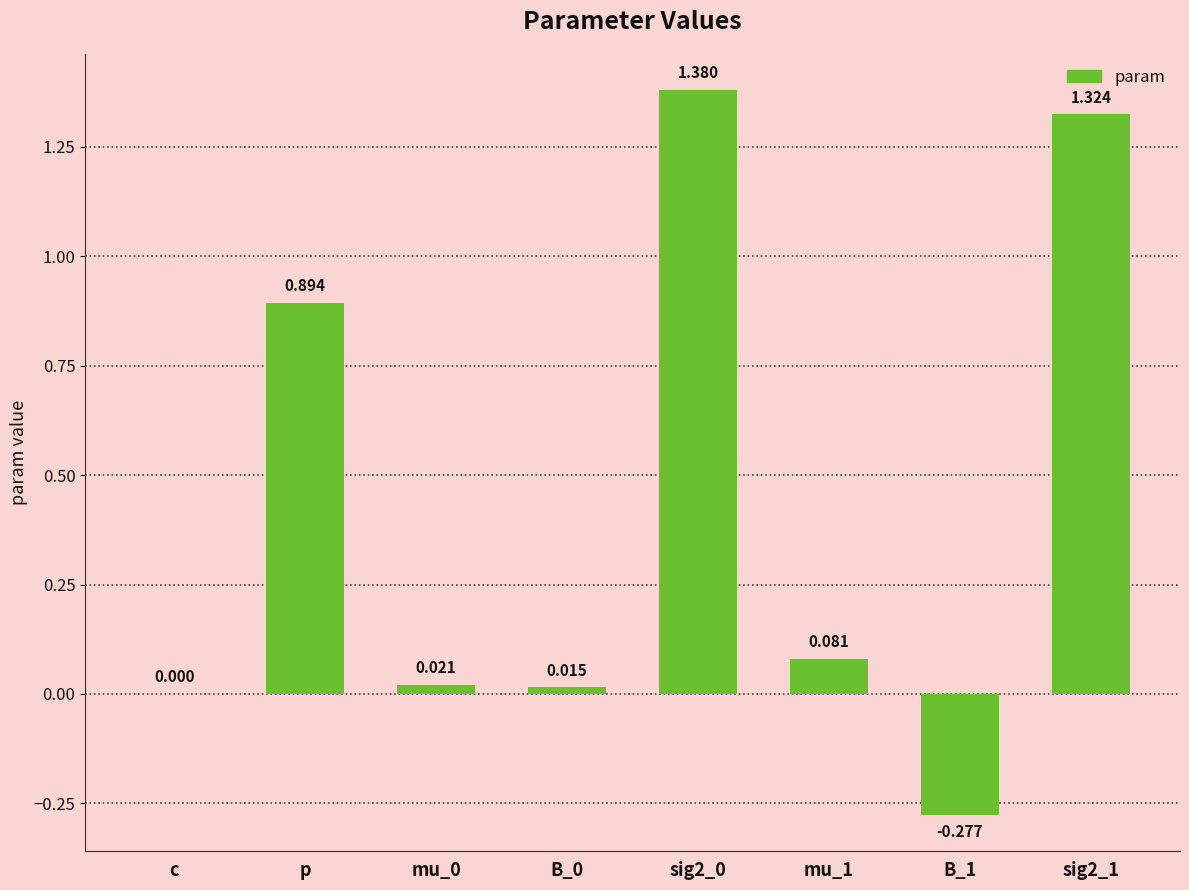

What is the change in value from B_0 to sig2_1?

+1.3